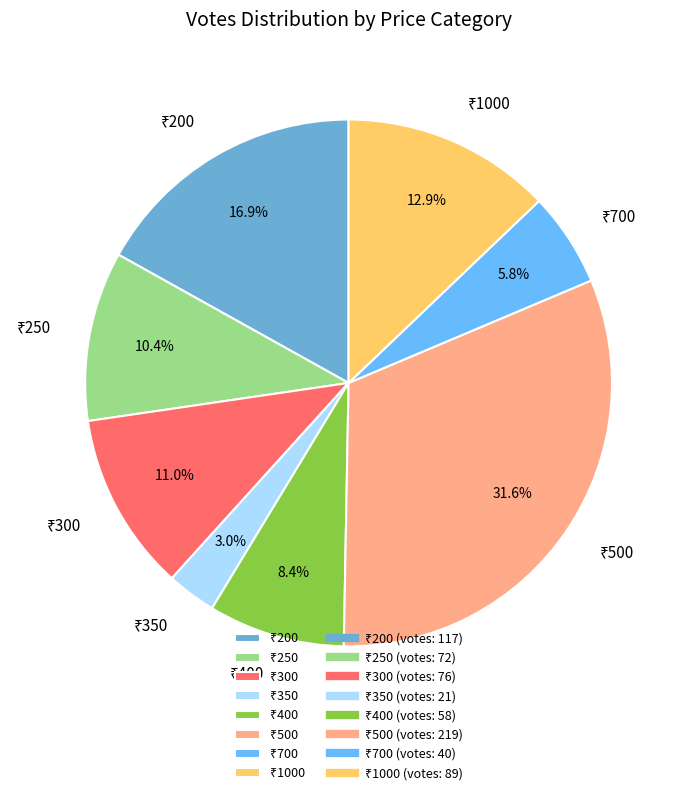

Is there any slice that represents more than half of the pie?

No